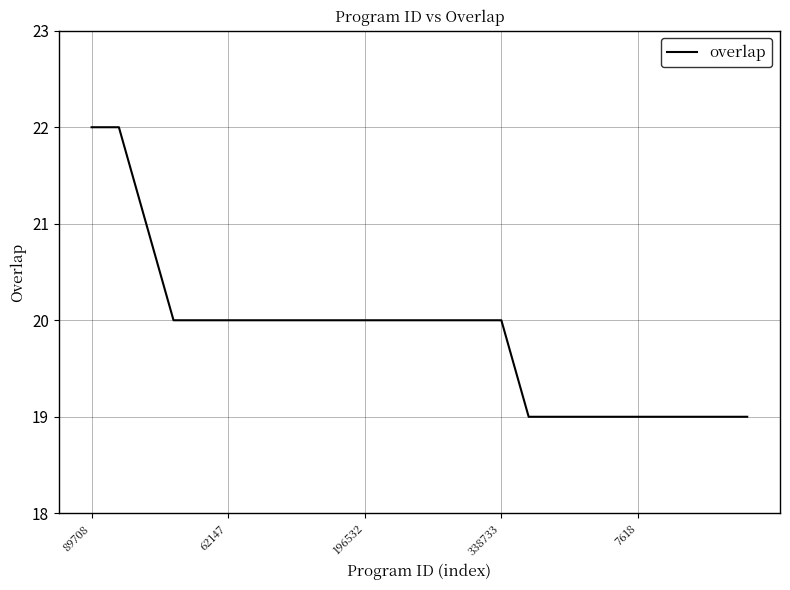

What is the difference between the maximum and minimum values?

3